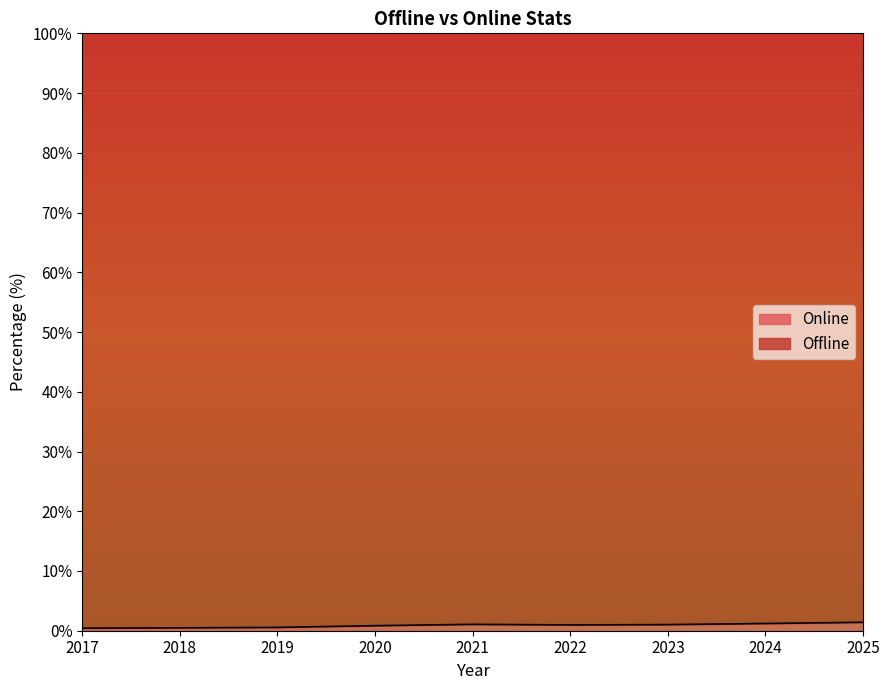

True or false: the data has more than 0 interior local peaks.

True